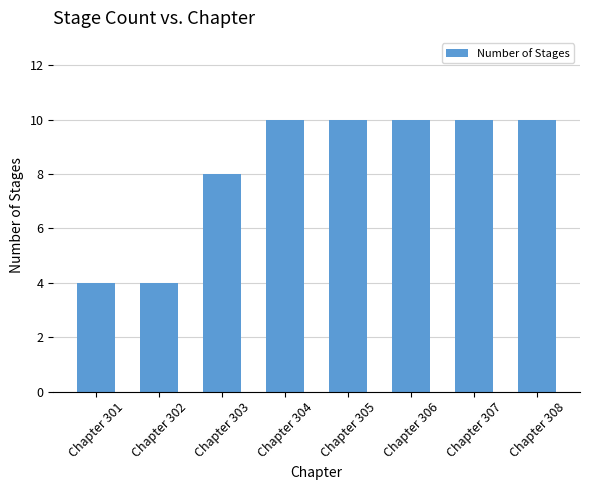

What is the ratio of the value at Chapter 305 to the value at Chapter 304?

1.0